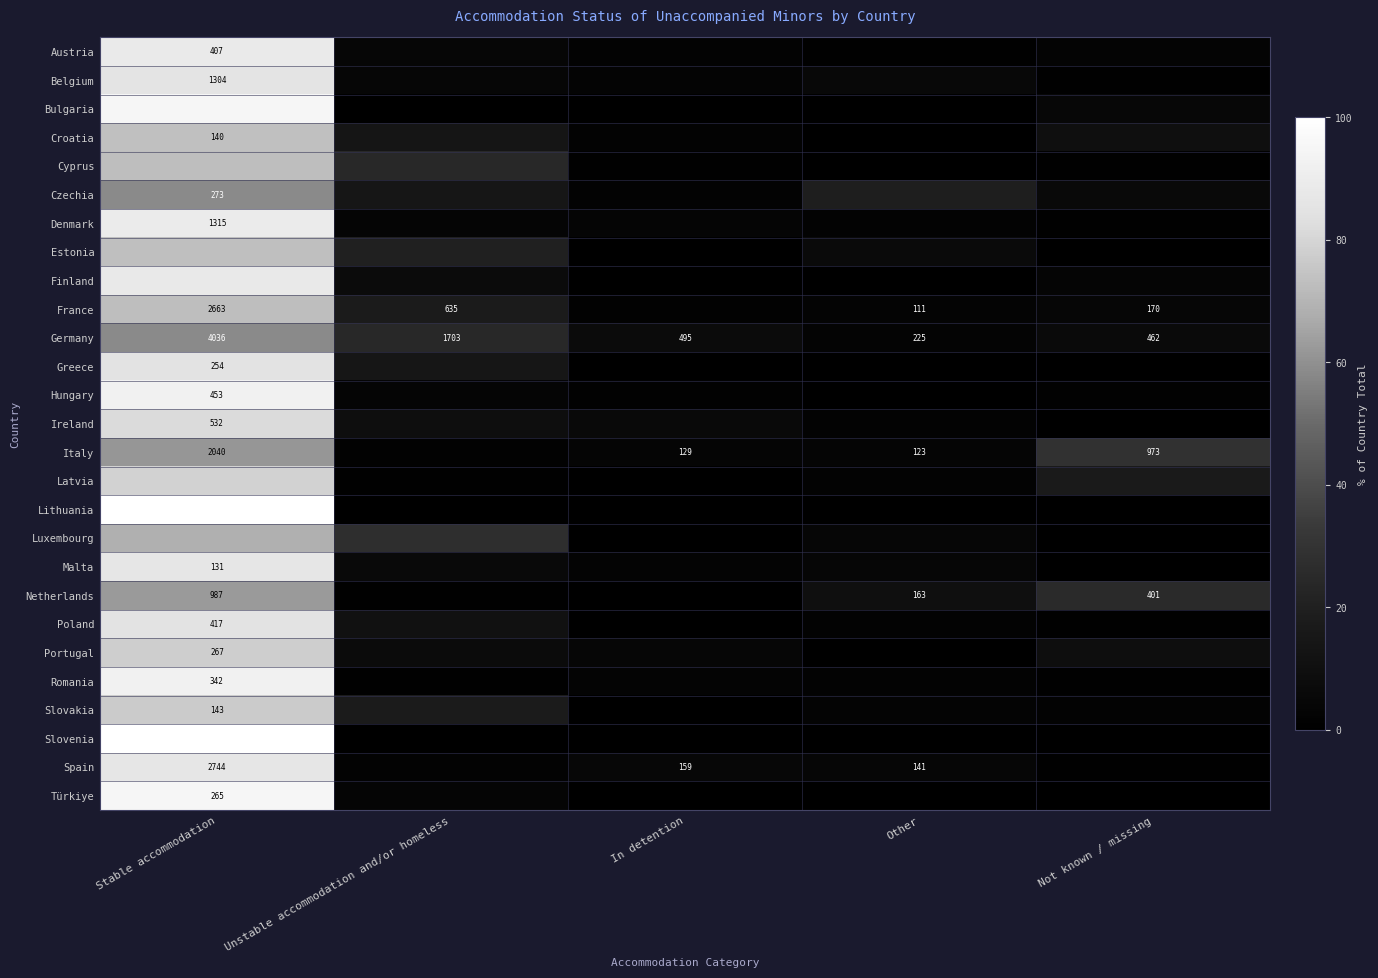

How many data points does each series have?

5